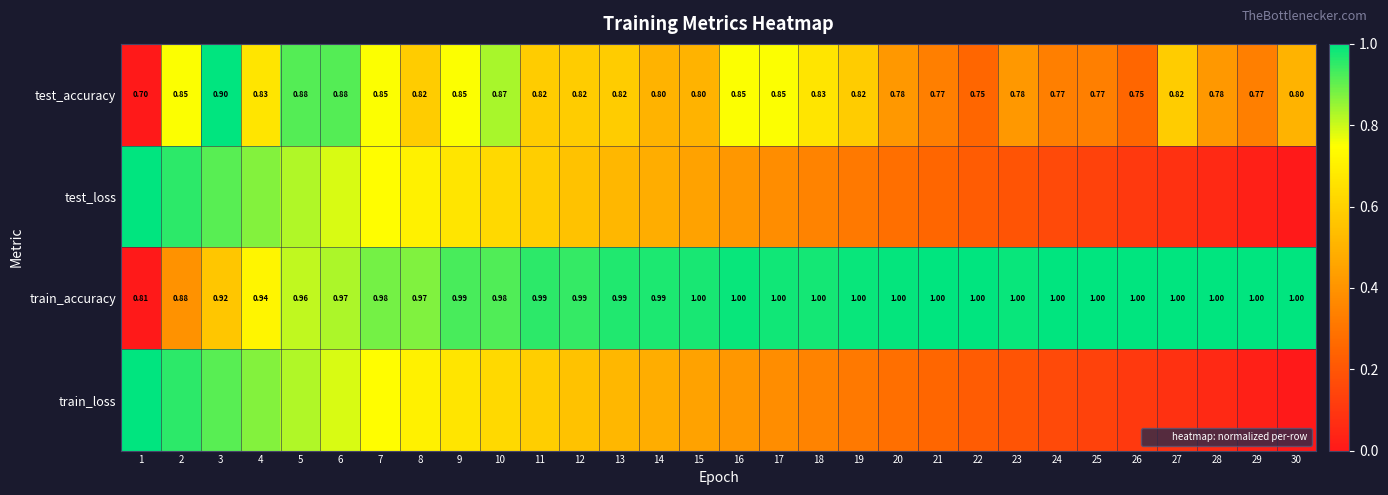

Rank the categories by train_accuracy value from highest to lowest.

22, 24, 27, 28, 30, 21, 25, 26, 29, 20, 16, 23, 19, 17, 18, 15, 14, 13, 11, 12, 9, 10, 7, 8, 6, 5, 4, 3, 2, 1